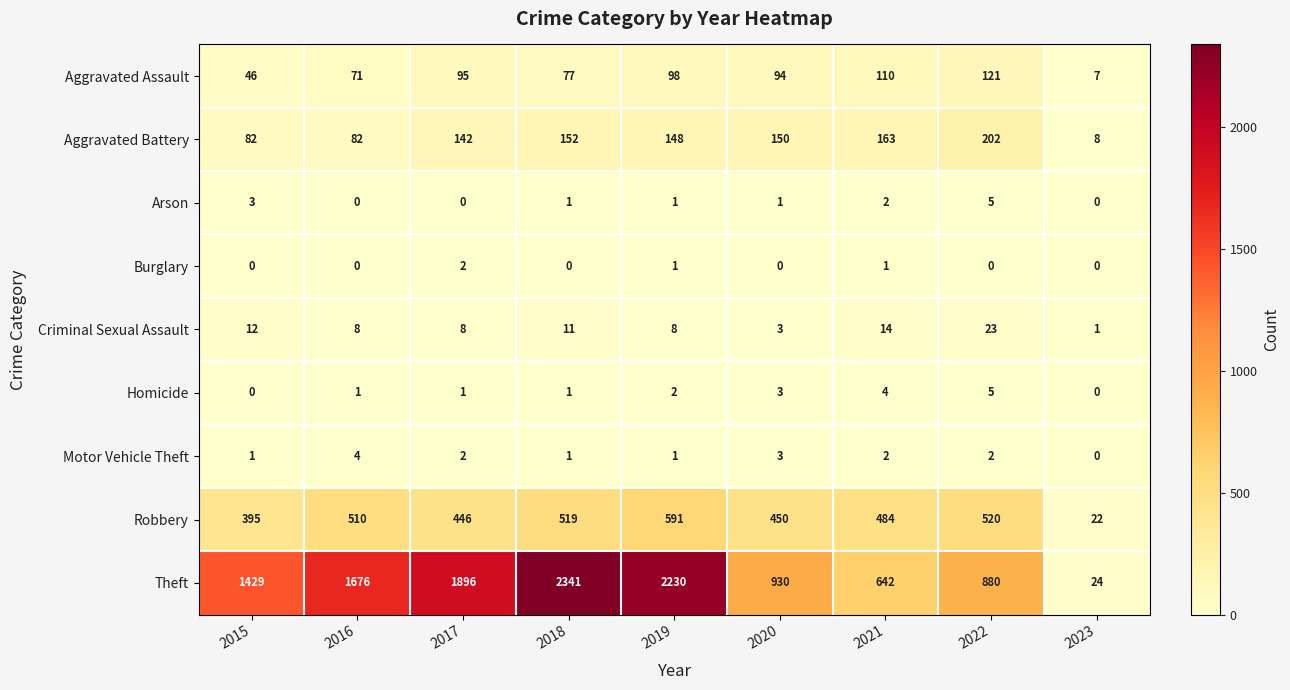

How many Arson values are between 0 and 2?

7